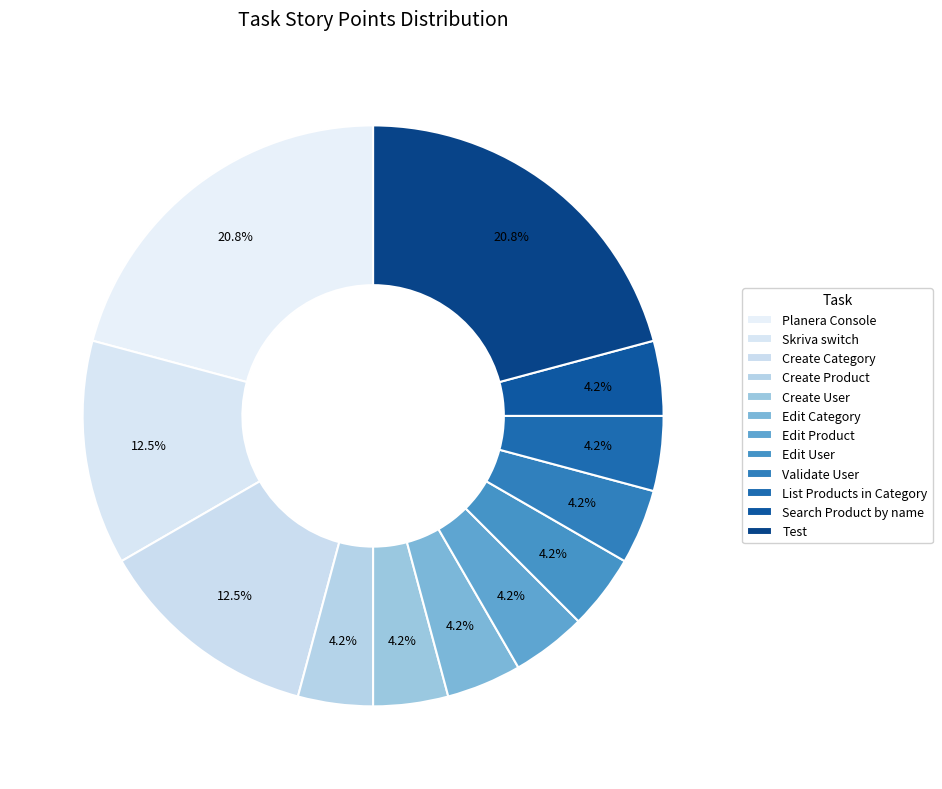

What is the ratio of the value at List Products in Category to the value at Edit User?

1.0